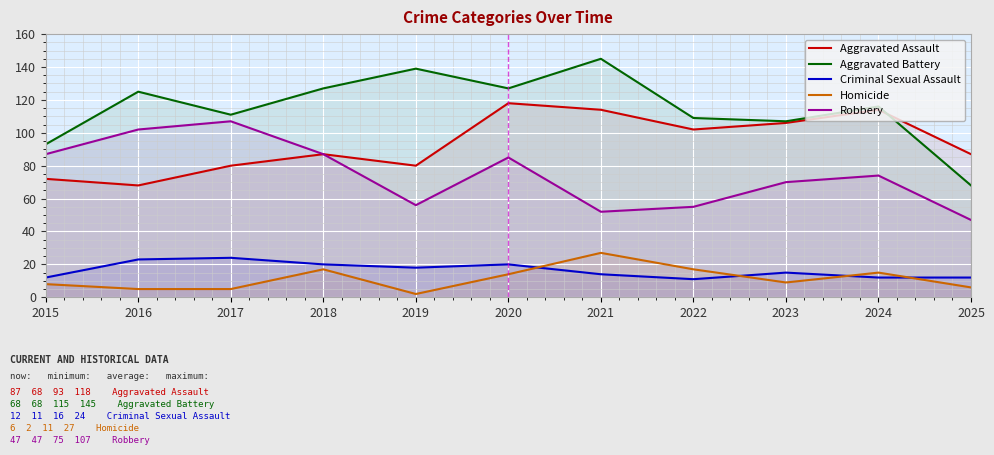

Where is the first local minimum for Criminal Sexual Assault?

2019